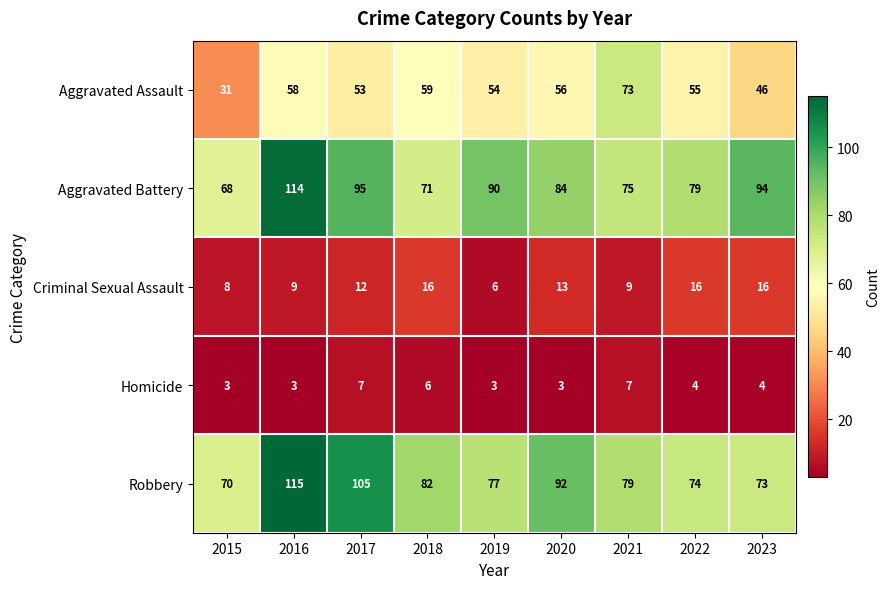

At which label is Aggravated Battery closest to 91?

2019